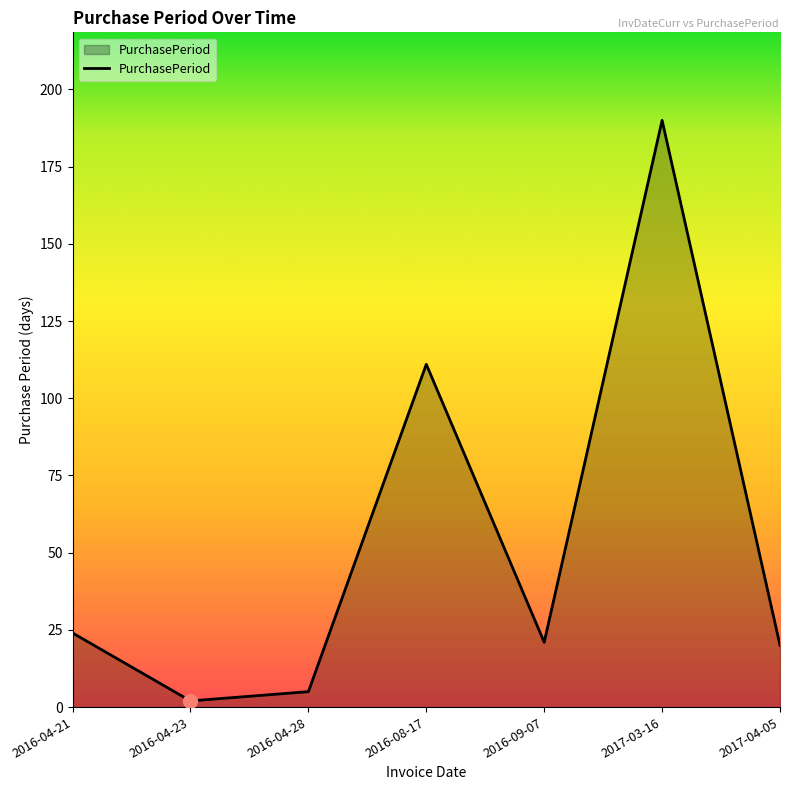

Where is the first local minimum?

2016-04-23